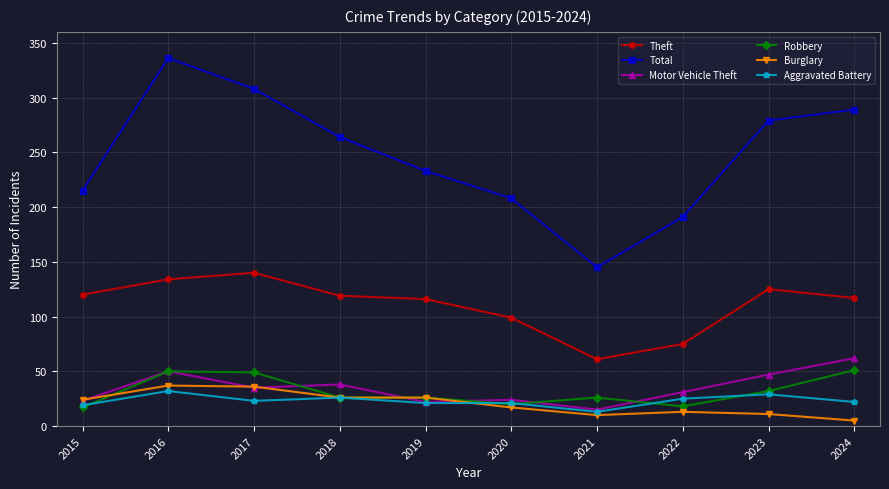

True or false: Theft has more than 0 points higher than both neighbors.

True